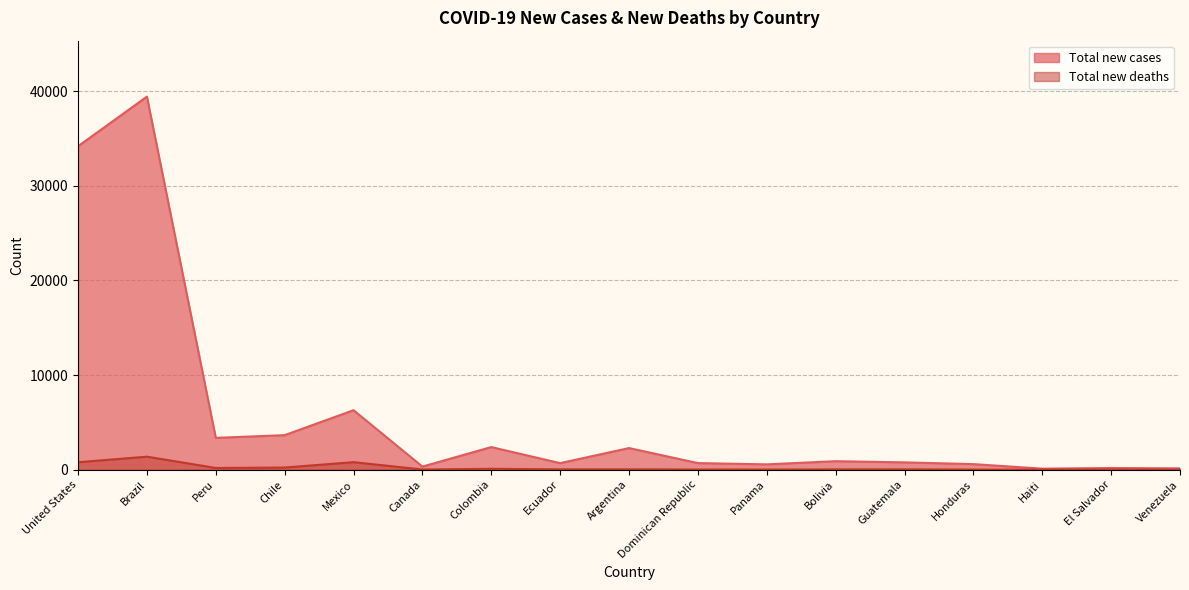

Which series has the largest total across all categories?

Total new cases